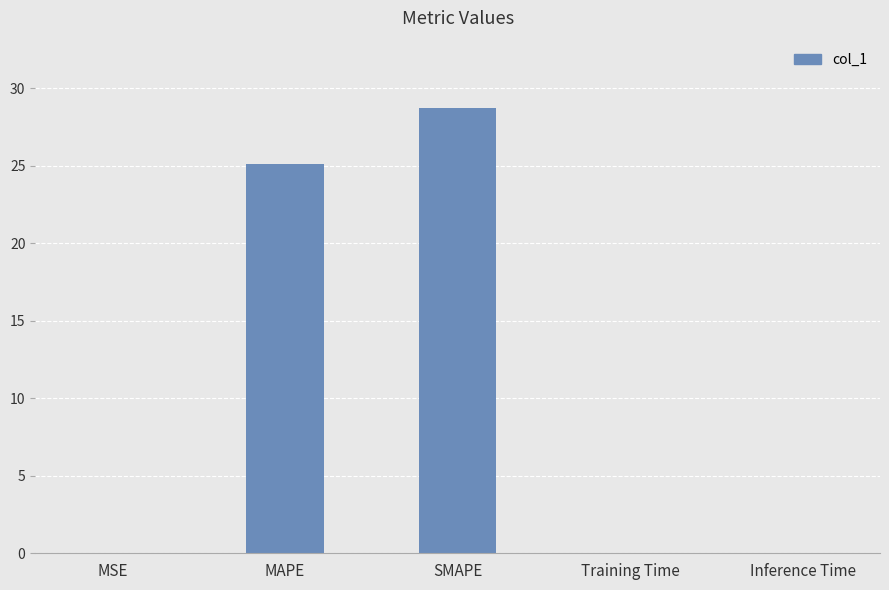

What is the change in value from MAPE to SMAPE?

+3.6